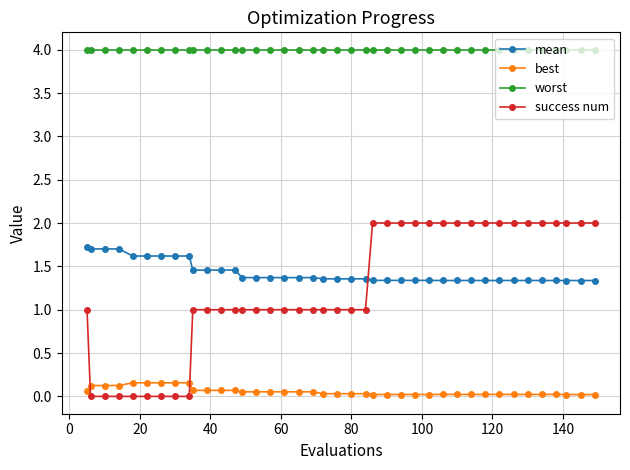

What is the value of the success num point at the 33rd from the left?

2.0